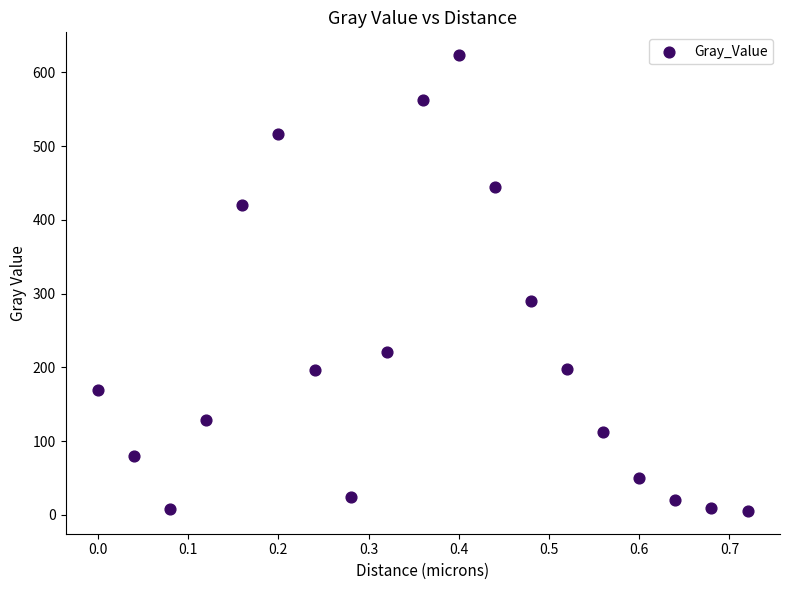

What Y value in the scatter plot is closest to 314?

290.0